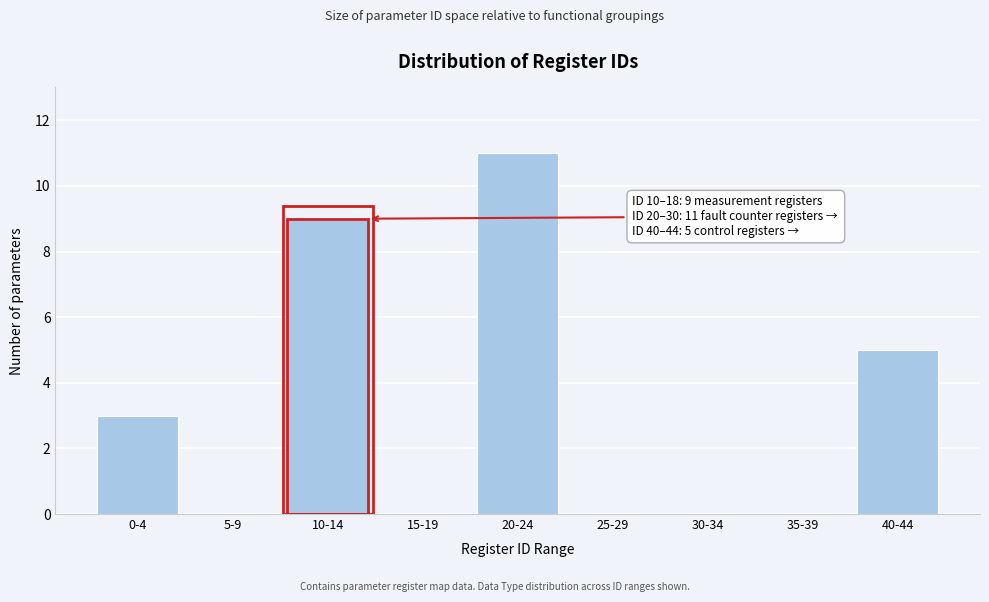

Reading left to right, extract all data points from this chart.

0-4=3	5-9=0	10-14=9	15-19=0	20-24=11	25-29=0	30-34=0	35-39=0	40-44=5